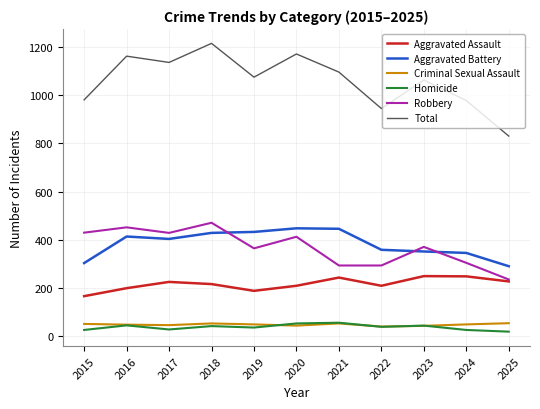

How many lines are shown in the chart?

6